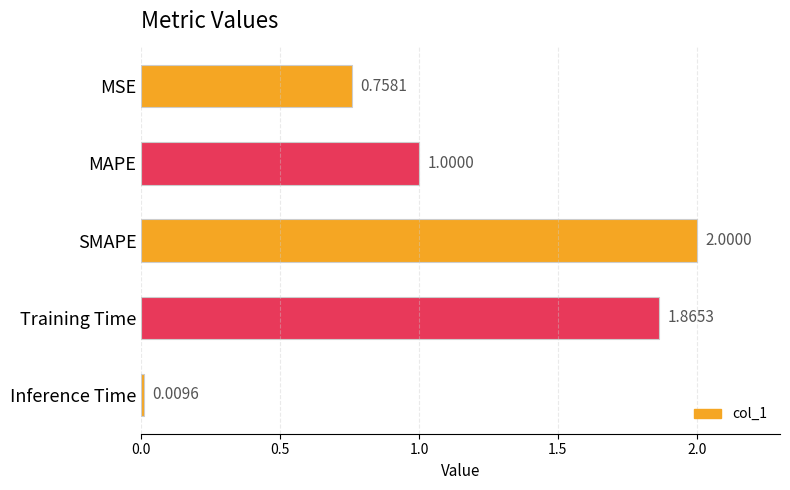

What is the label of the 1st bar from the top?

MSE